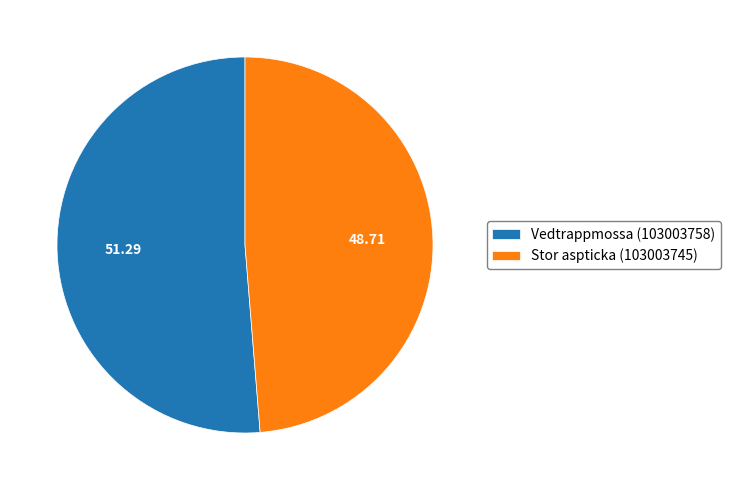

Does Stor aspticka (103003745) account for over 50% of the chart?

No